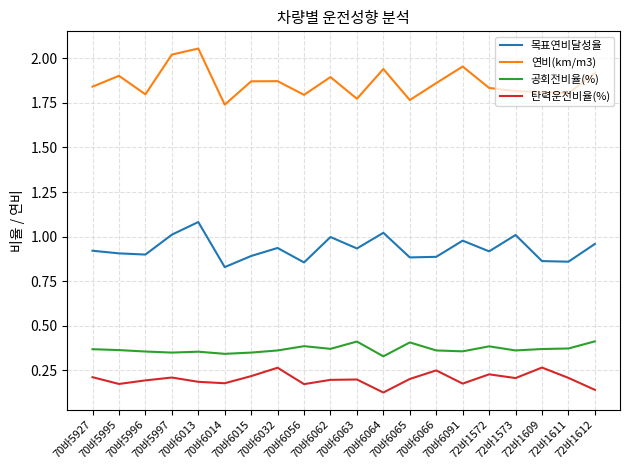

The value of 탄력운전비율(%) at 70바6056 is 0.2. True or false?

True